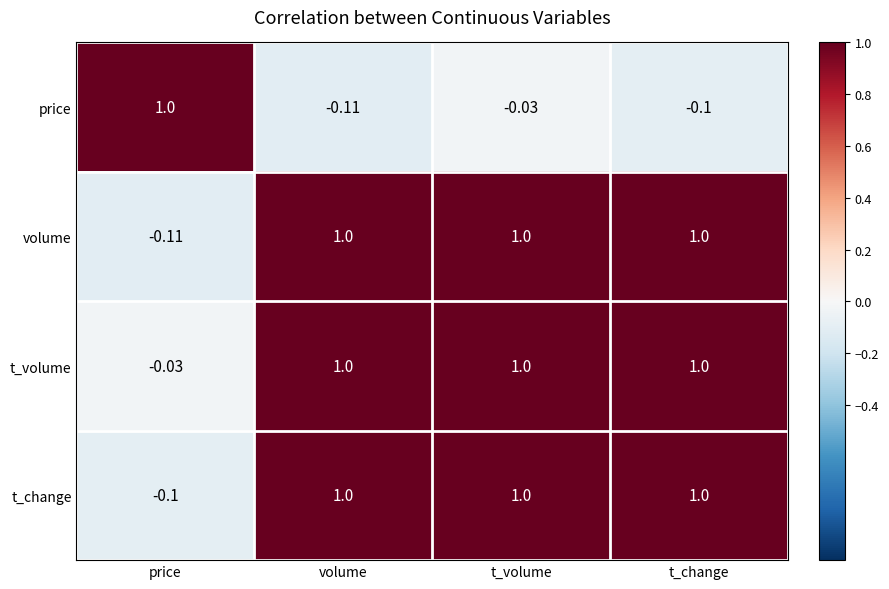

Count the number of data series in this chart.

4